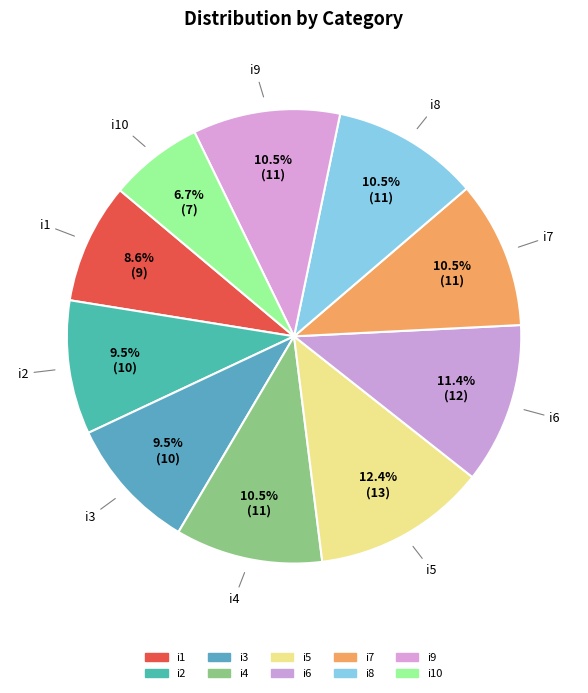

Count the number of slices in the pie.

10